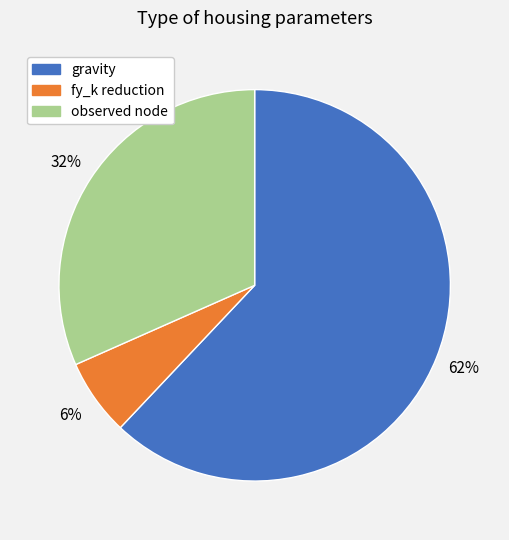

Count the number of slices in the pie.

3